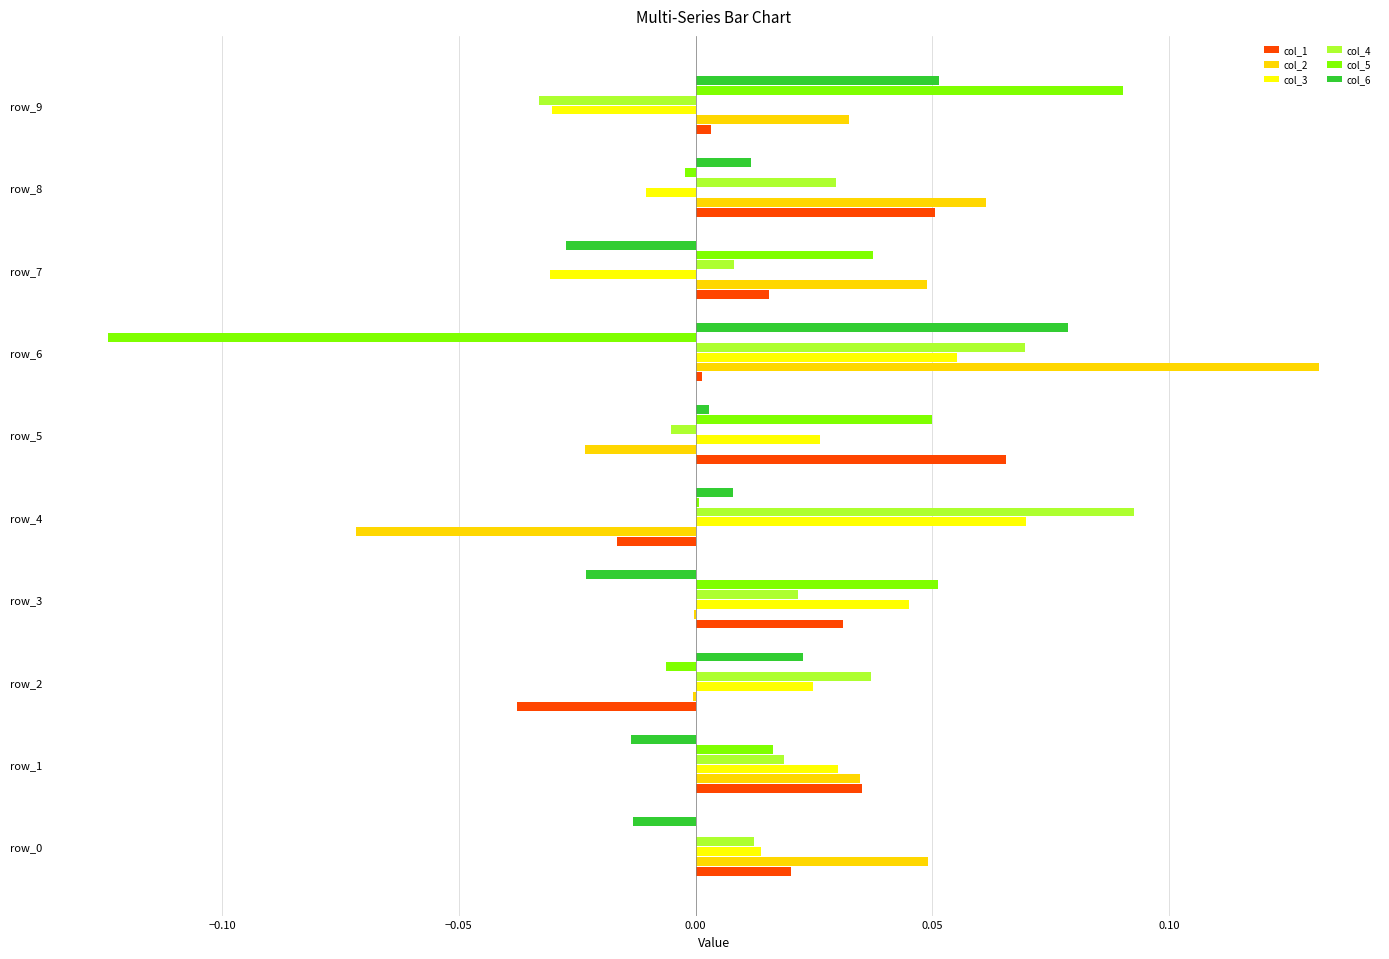

What is the sum of all col_2 values?

0.3